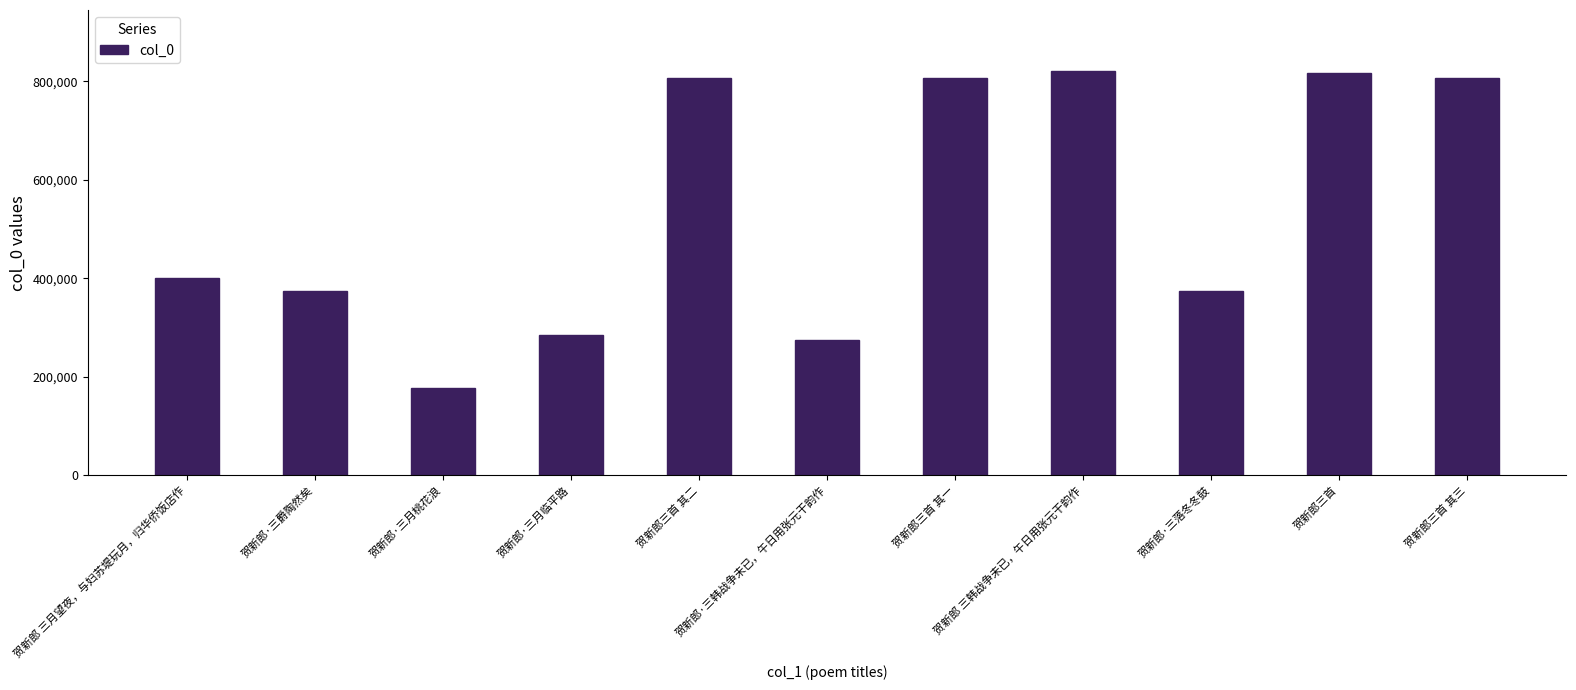

What position from the left is 贺新郎·三韩战争未已，午日用张元干韵作?

6